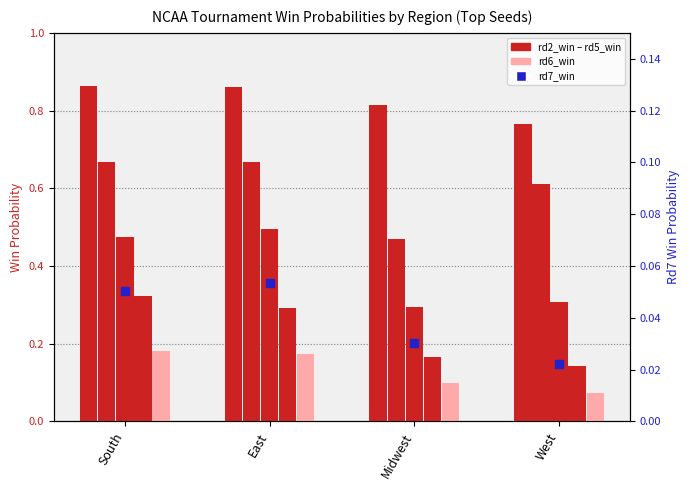

Which series has the widest spread of Y values?

rd4_win